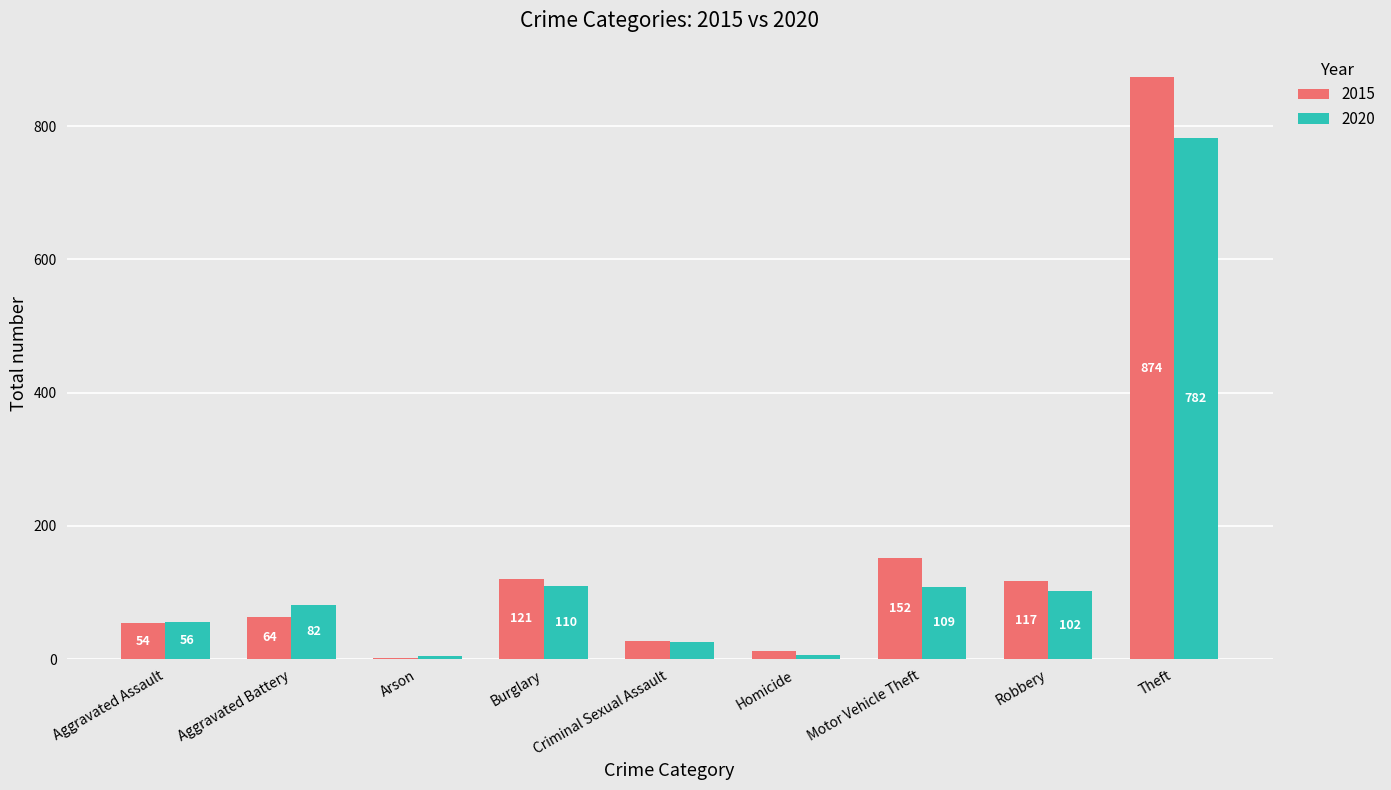

Reading left to right, transcribe all the data shown in this chart.

2015: Aggravated Assault=54	Aggravated Battery=64	Arson=2	Burglary=121	Criminal Sexual Assault=28	Homicide=13	Motor Vehicle Theft=152	Robbery=117	Theft=874
2020: Aggravated Assault=56	Aggravated Battery=82	Arson=4	Burglary=110	Criminal Sexual Assault=26	Homicide=6	Motor Vehicle Theft=109	Robbery=102	Theft=782